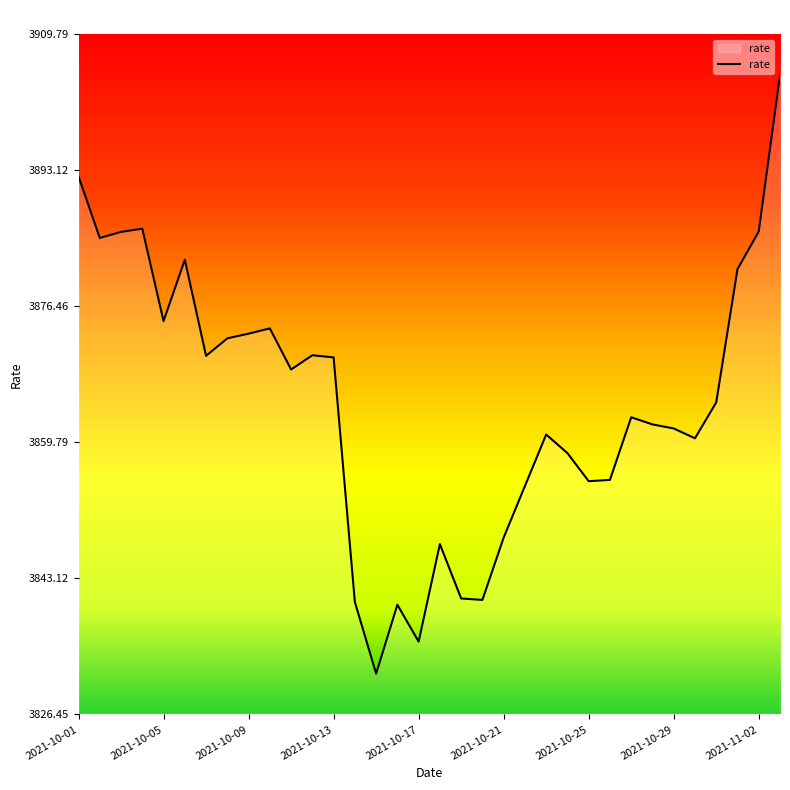

What is the minimum value shown in the chart?

3831.4